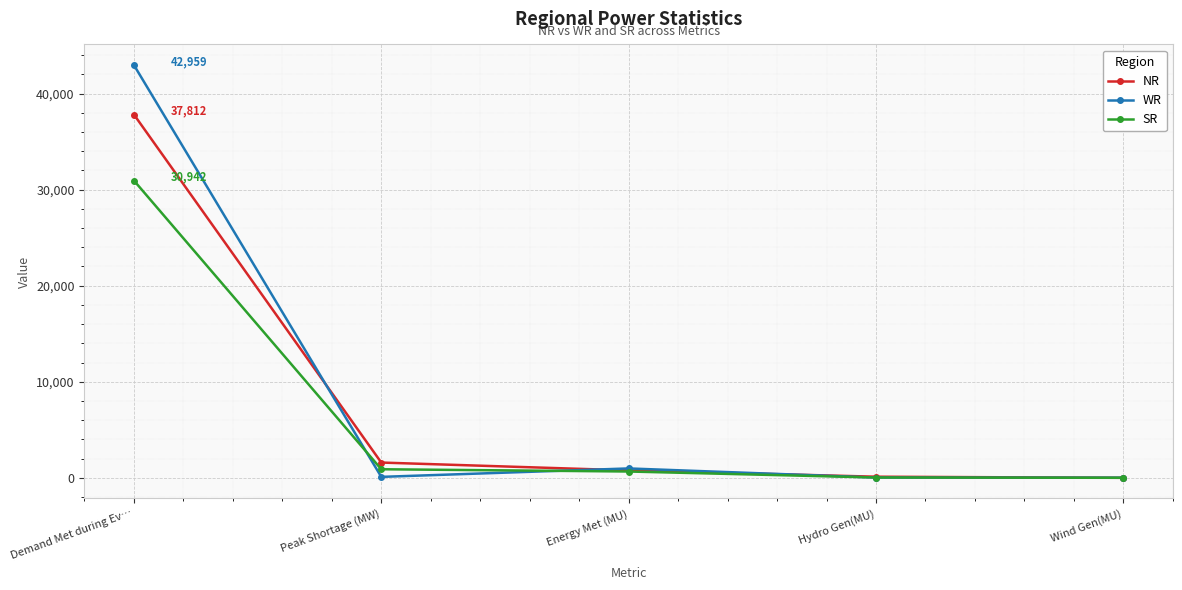

The value of SR at Demand Met during Ev… is 30942. True or false?

True